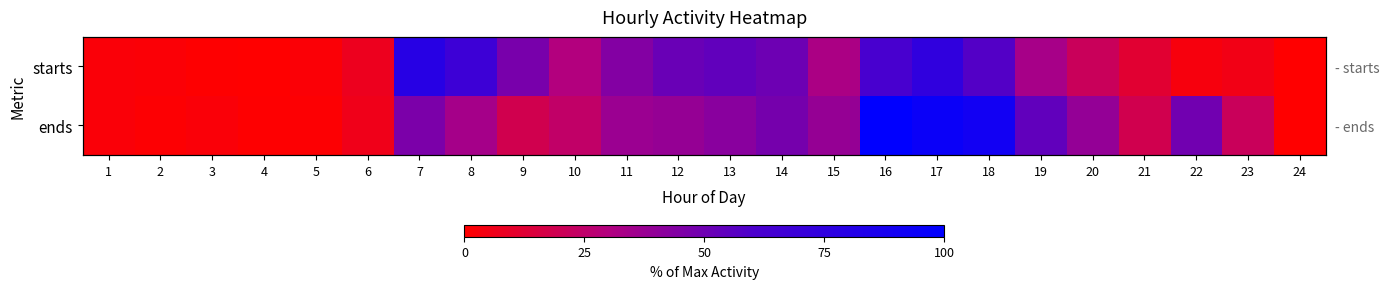

What is the sum of the starts values at 19 and 23?

38.4